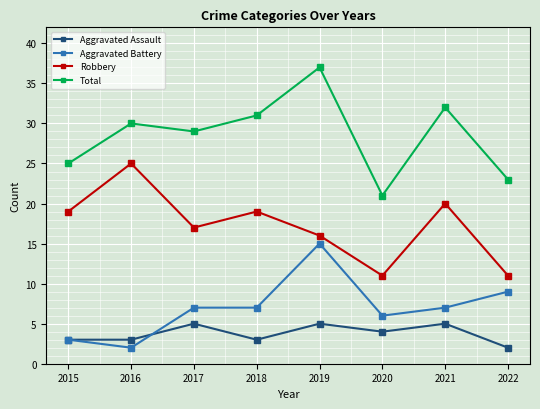

Which series has the largest range (max minus min)?

Total